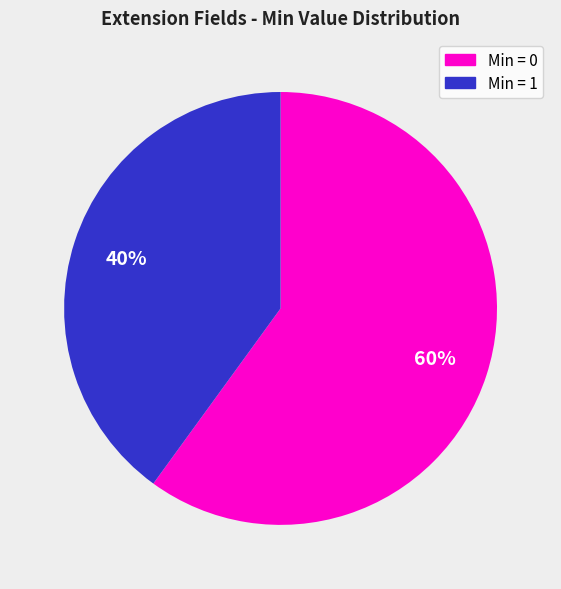

To the nearest percent, what is the average slice percentage?

50%